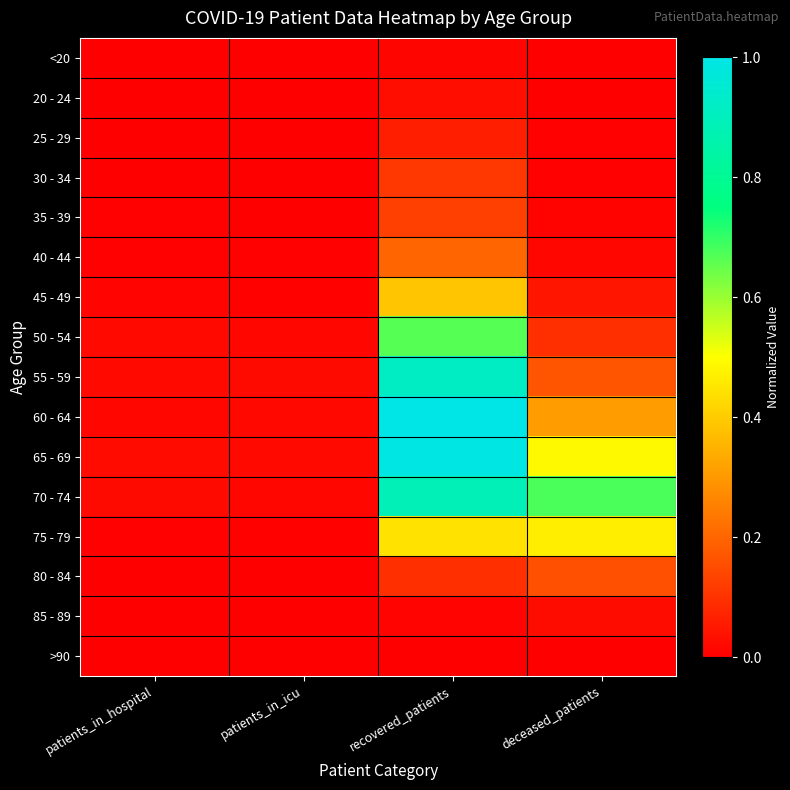

Which series has the largest range (max minus min)?

60 - 64